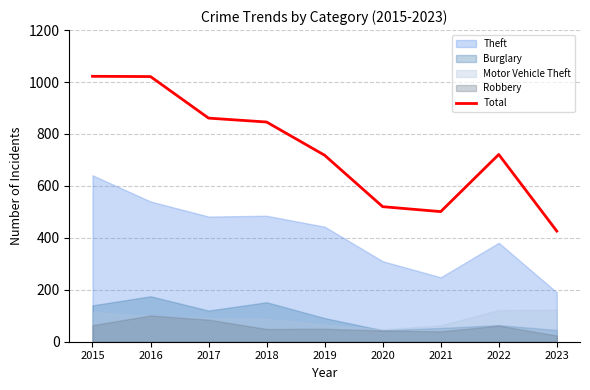

The value at 2015 is 1022. True or false?

True